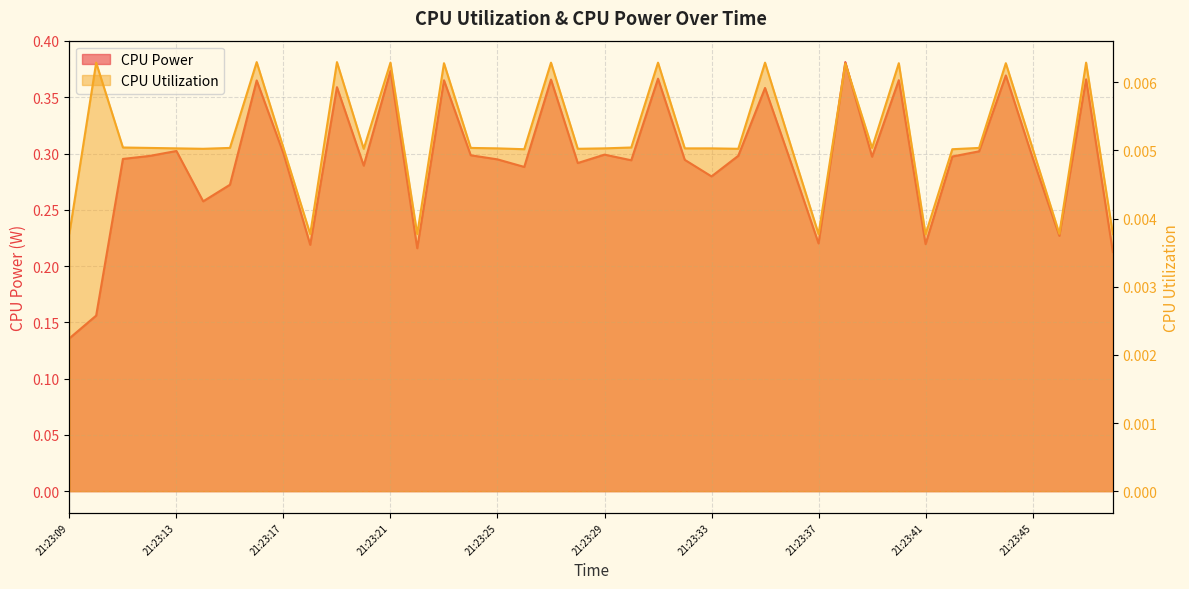

The CPU Power series shows 0.4 at 21:23:23. True or false?

True